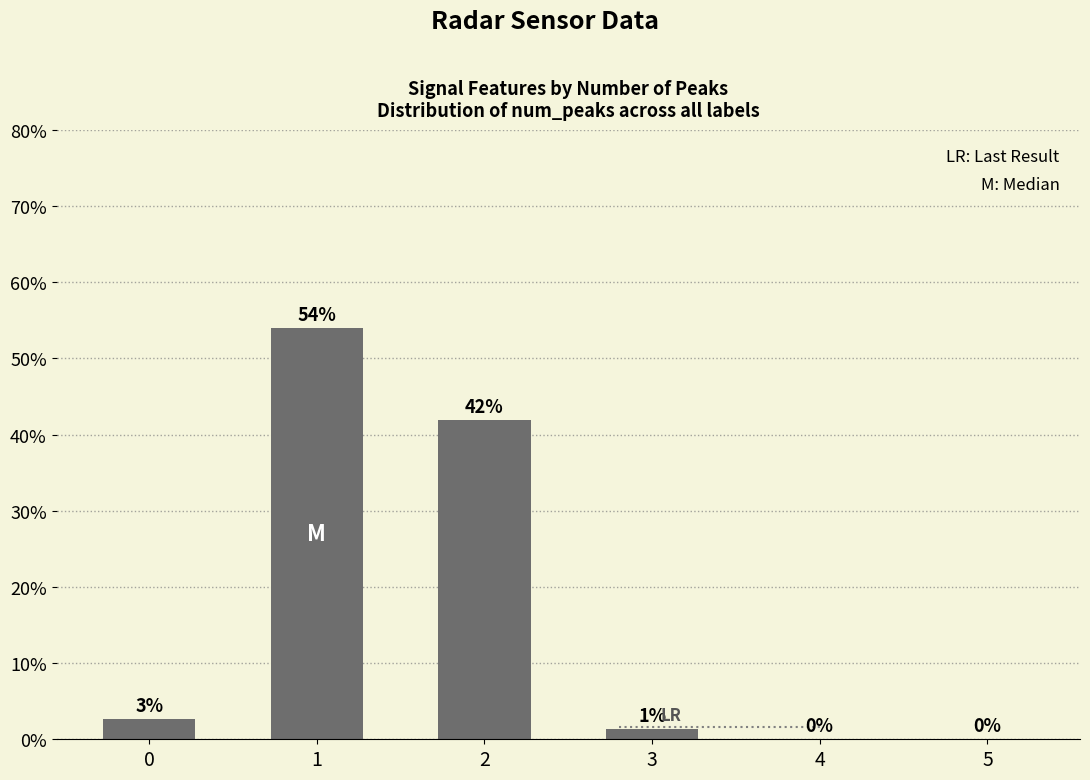

Are the bars horizontal?

No